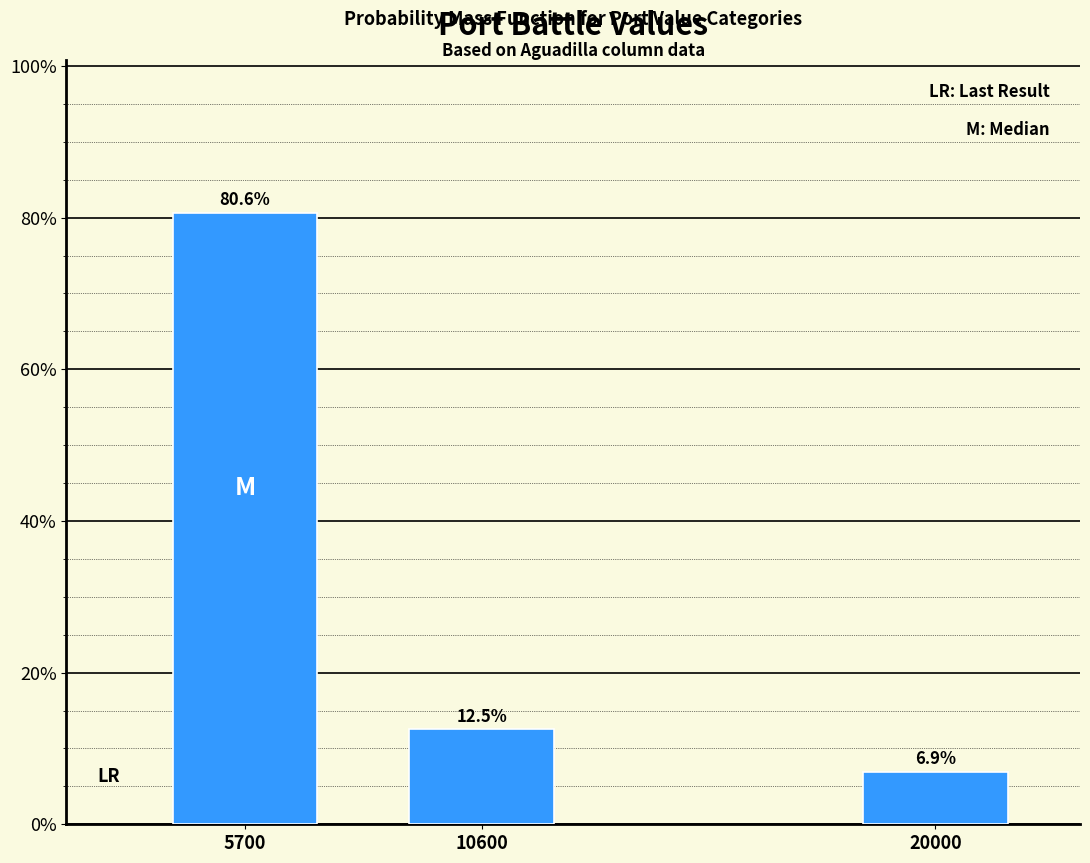

Reading left to right, transcribe all the data shown in this chart.

5700=80.6	10600=12.5	20000=6.9